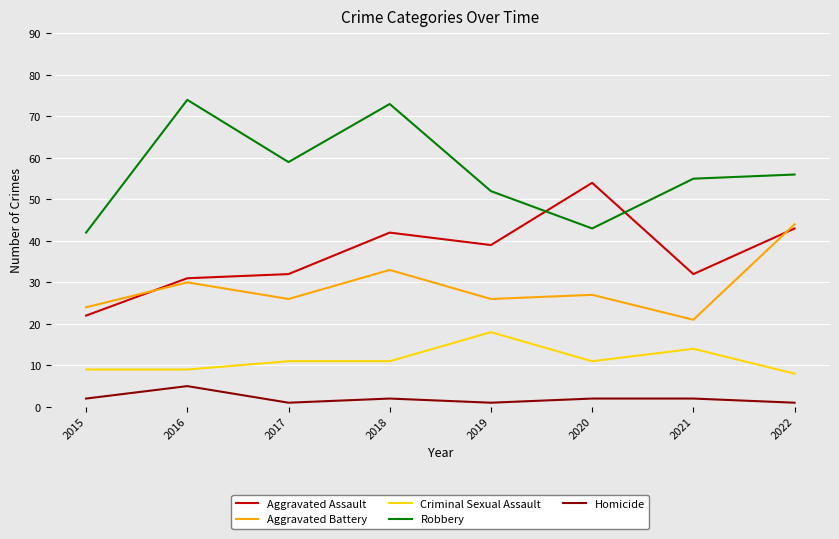

The Criminal Sexual Assault series shows 8 at 2022. True or false?

True